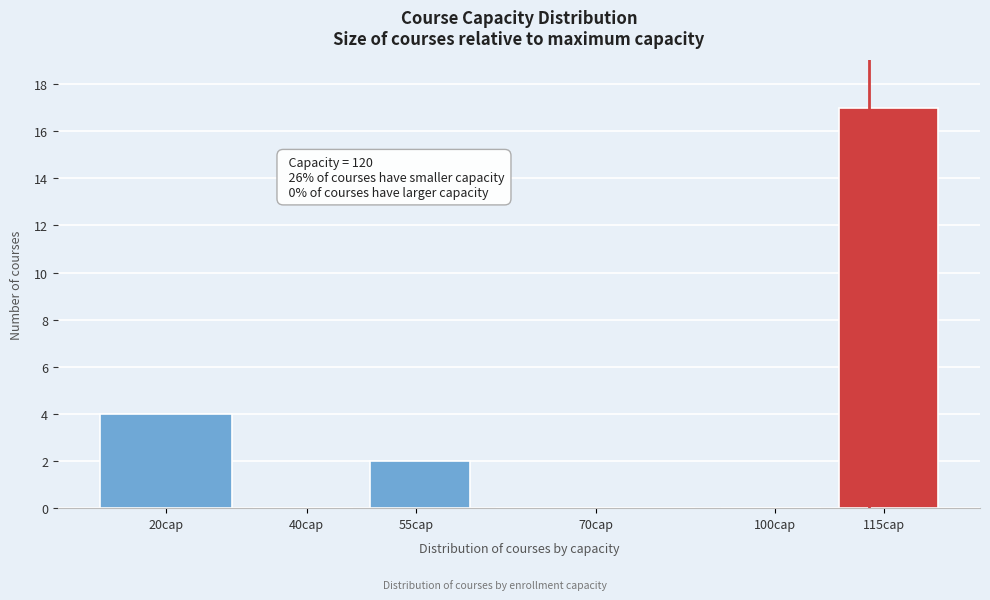

Reading left to right, transcribe all the data shown in this chart.

20cap=4	40cap=0	55cap=2	70cap=0	100cap=0	115cap=17